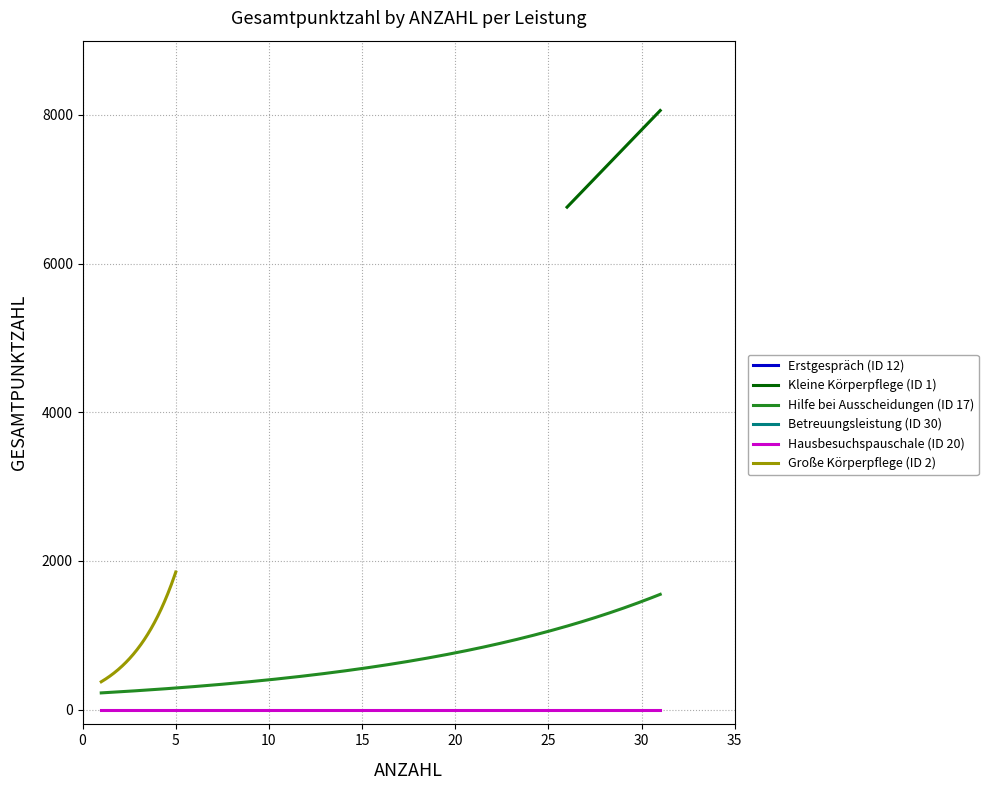

True or false: Hilfe bei Ausscheidungen (ID 17) and Hausbesuchspauschale (ID 20) cross at least once.

False